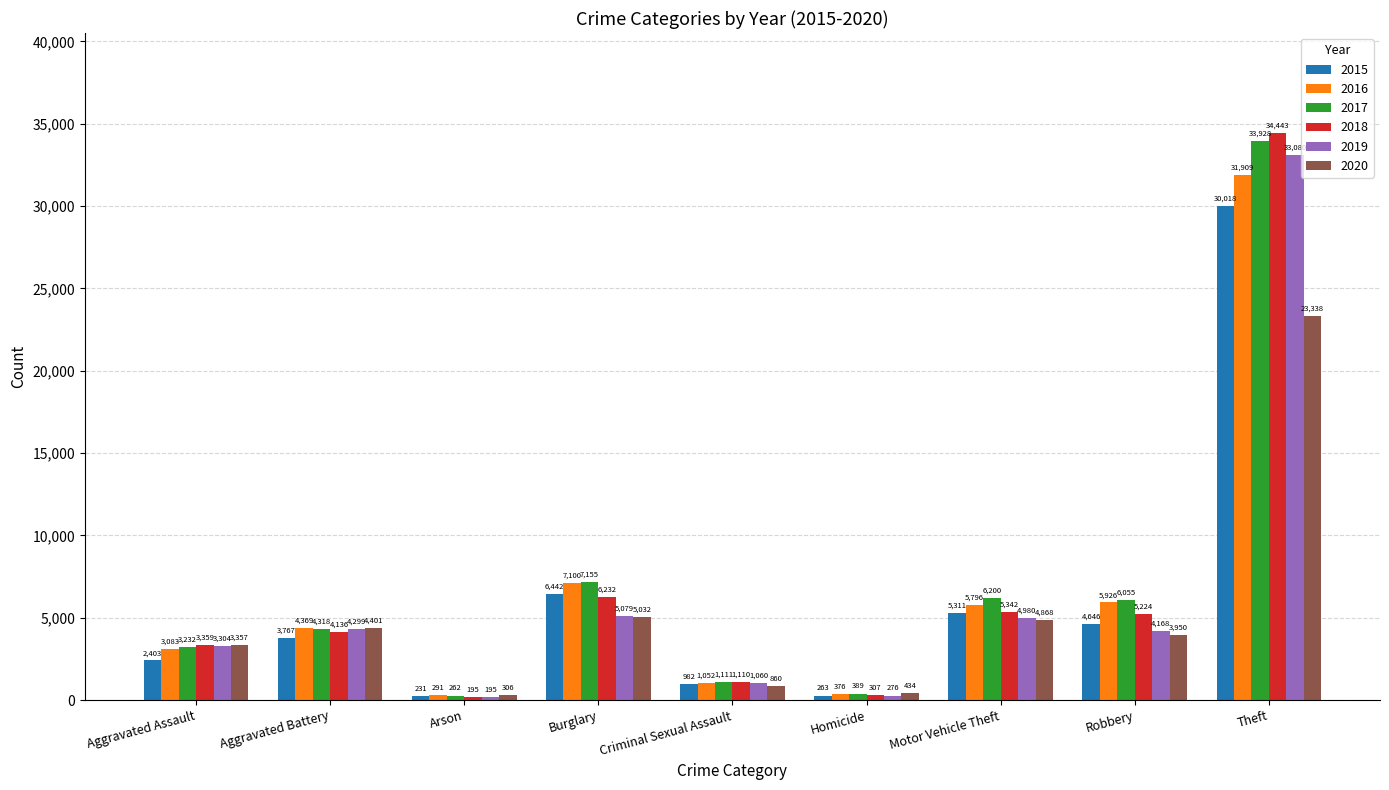

Is the value of 2016 at Burglary greater than the value of 2020 at Motor Vehicle Theft?

Yes